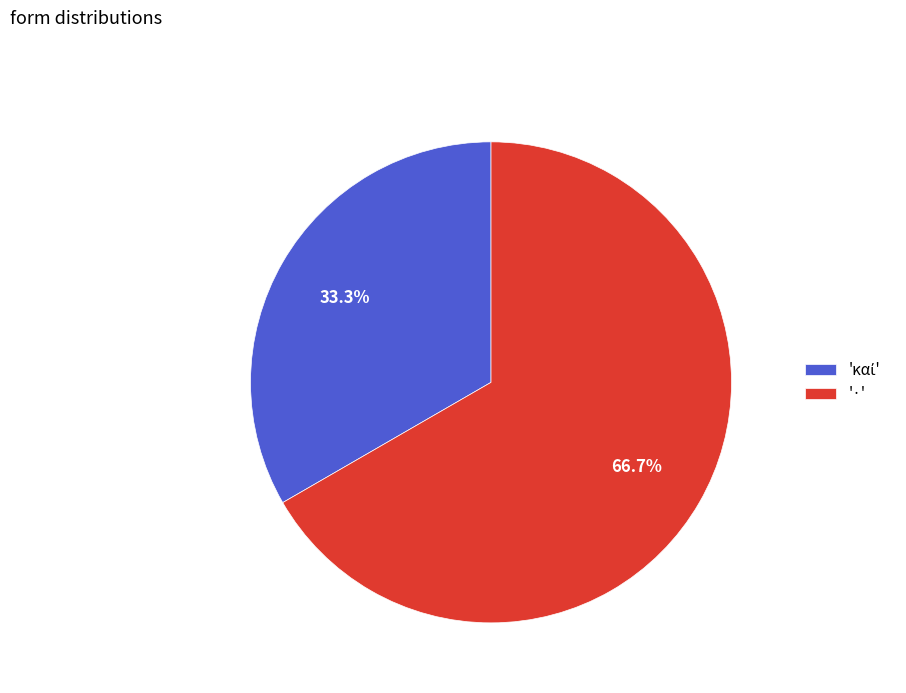

What portion of the pie excludes '·'?

33.3%